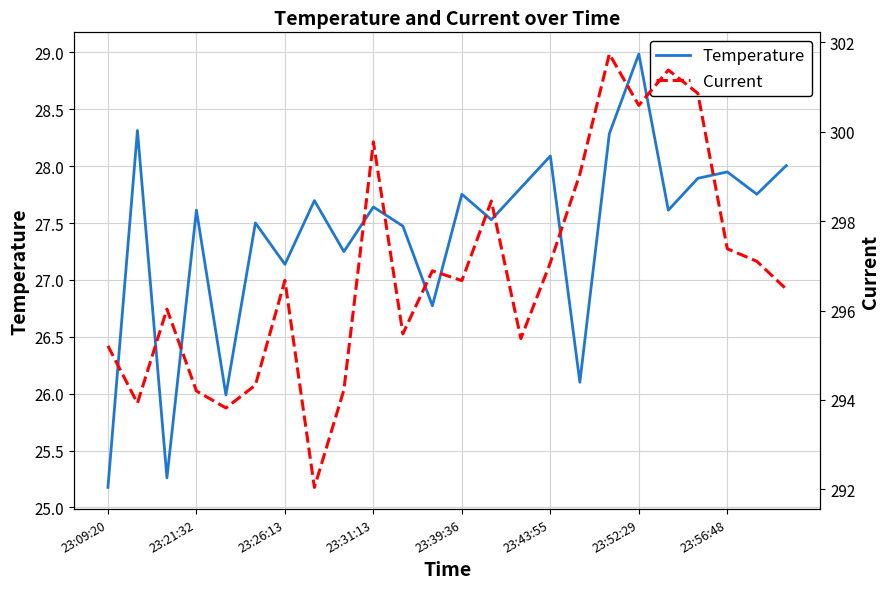

Is this an area chart (filled region under the line)?

No